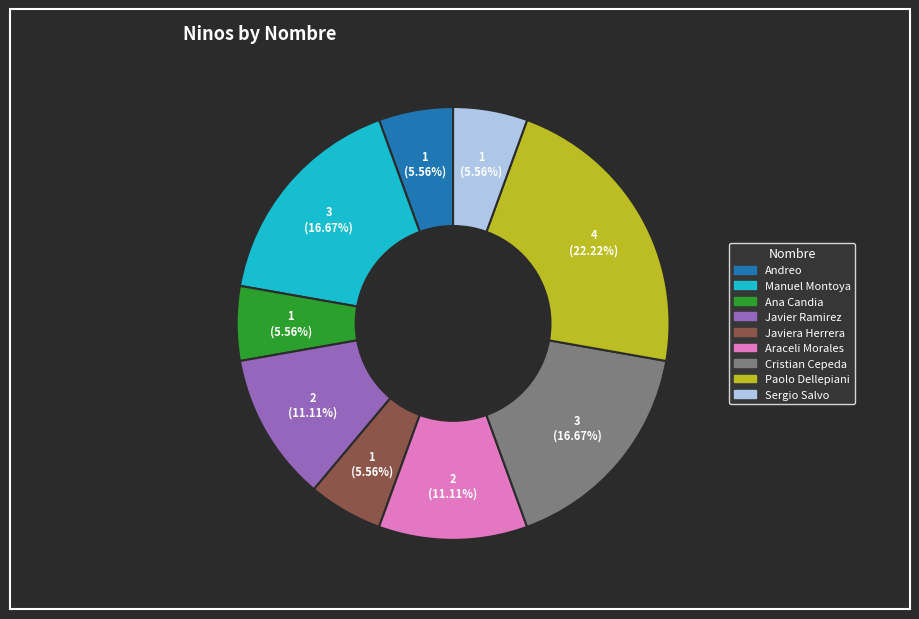

Does any single category account for the majority?

No